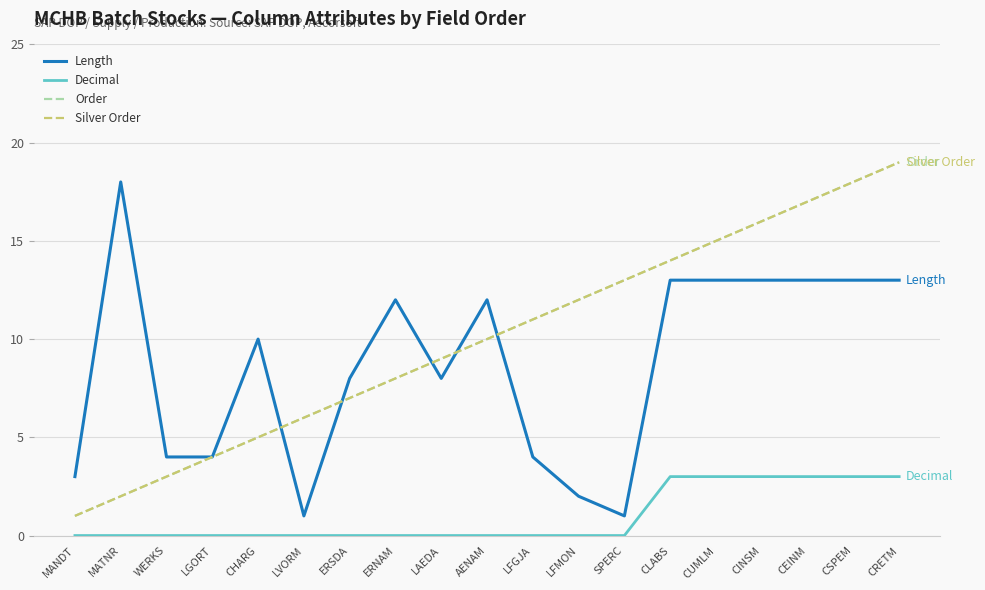

Does the chart display data point markers on the line(s)?

No